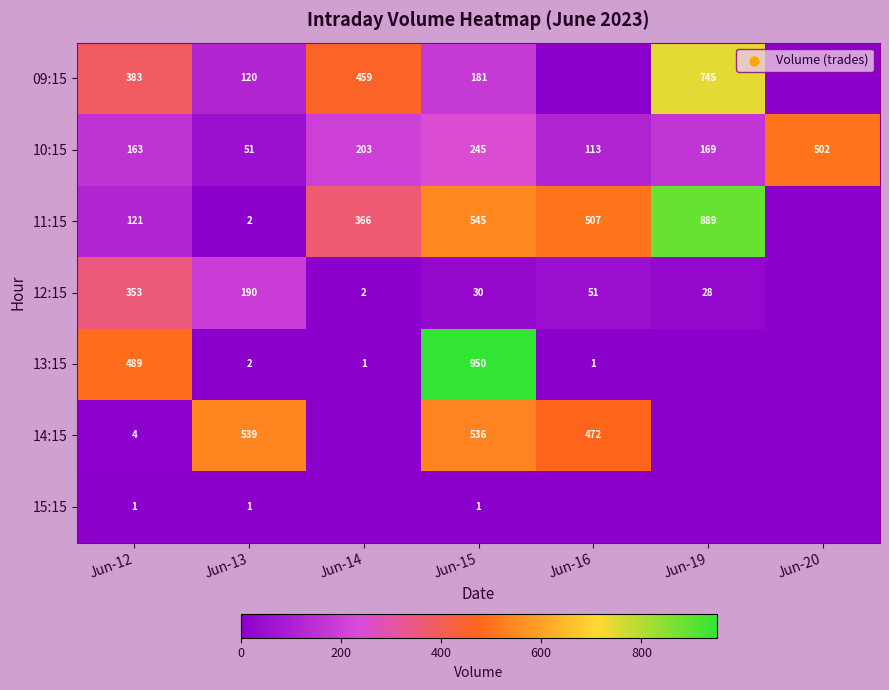

Is it true that 12:15 equals 190 at Jun-13?

True